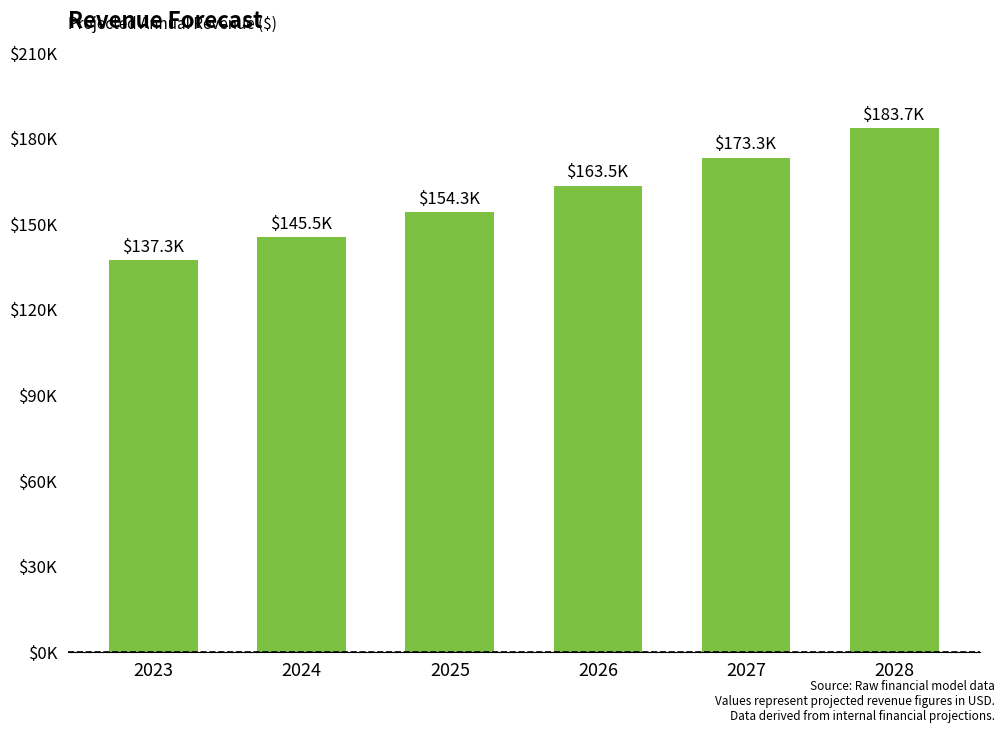

What is the change in value from 2023 to 2027?

+36038.1